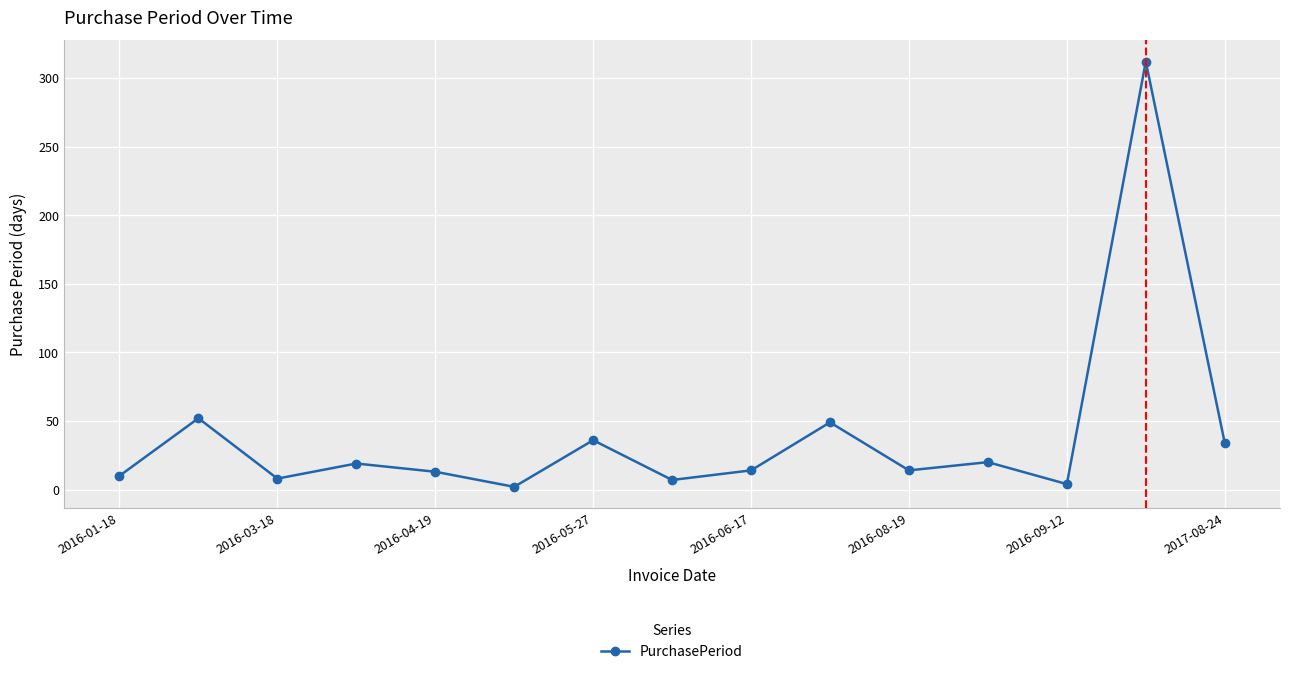

What is the difference between the maximum and second lowest values?

308